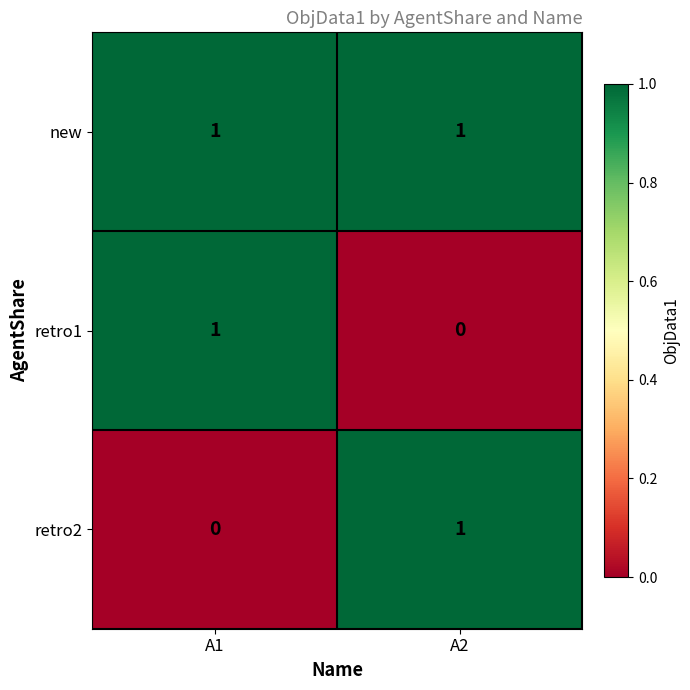

At which label does retro2 reach its peak?

A2